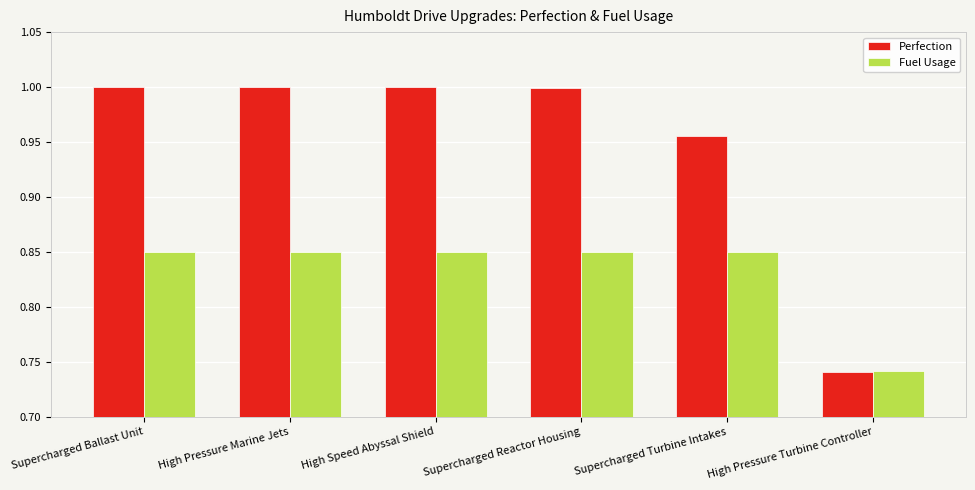

What is the difference between the highest and lowest values at Supercharged Reactor Housing?

0.1